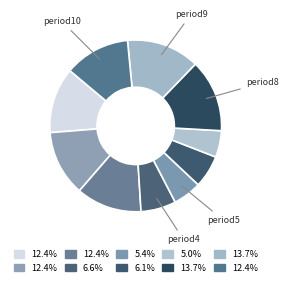

How many slices are in this pie chart?

10